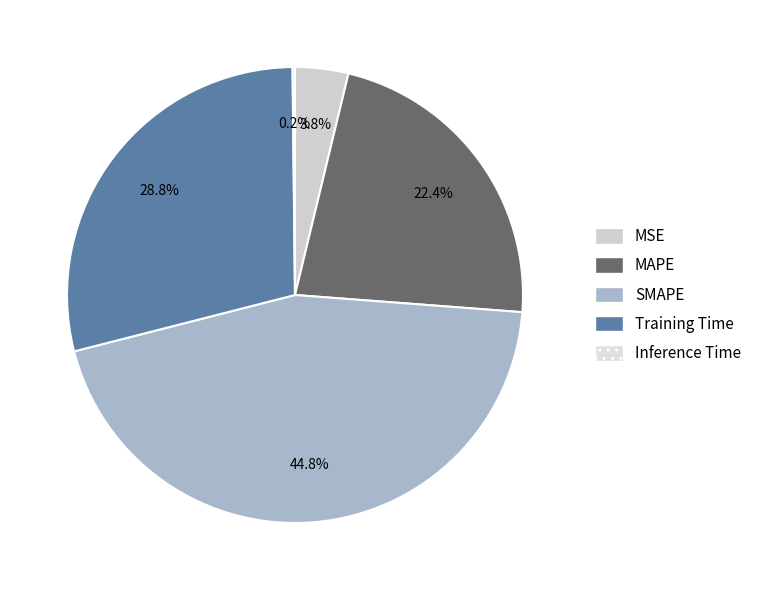

The MSE slice represents 1% of the pie. True or false?

False